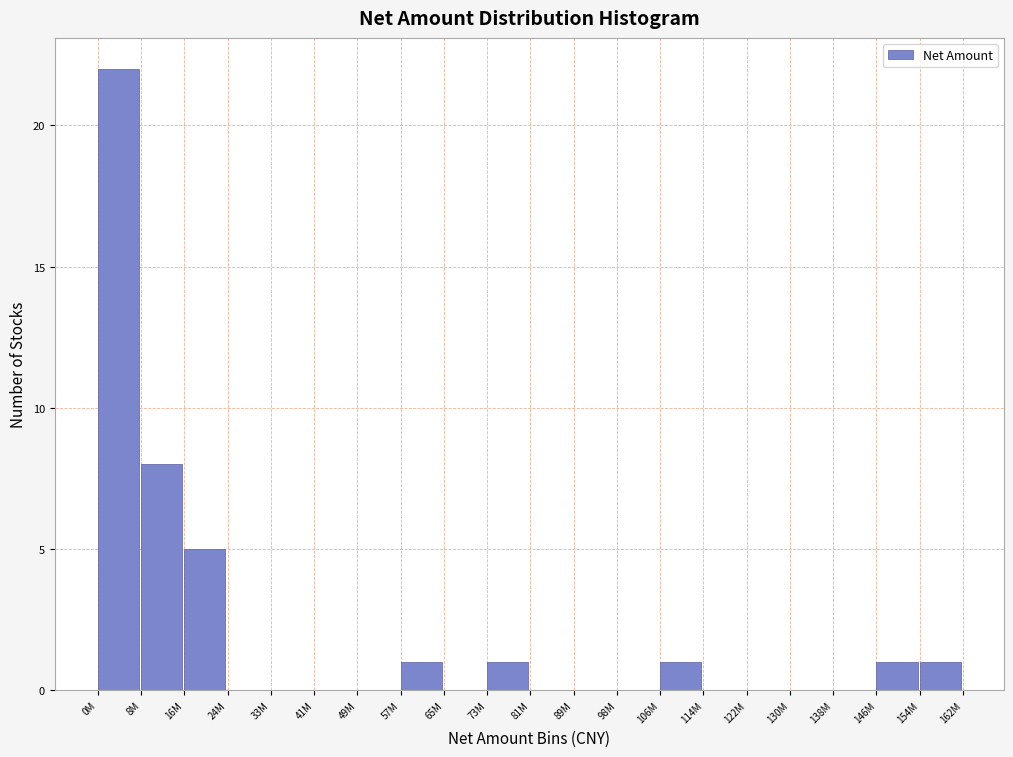

Reading left to right, list all the values displayed in this chart.

0M=22	8M=8	16M=5	24M=0	33M=0	41M=0	49M=0	57M=1	65M=0	73M=1	81M=0	89M=0	98M=0	106M=1	114M=0	122M=0	130M=0	138M=0	146M=1	154M=1